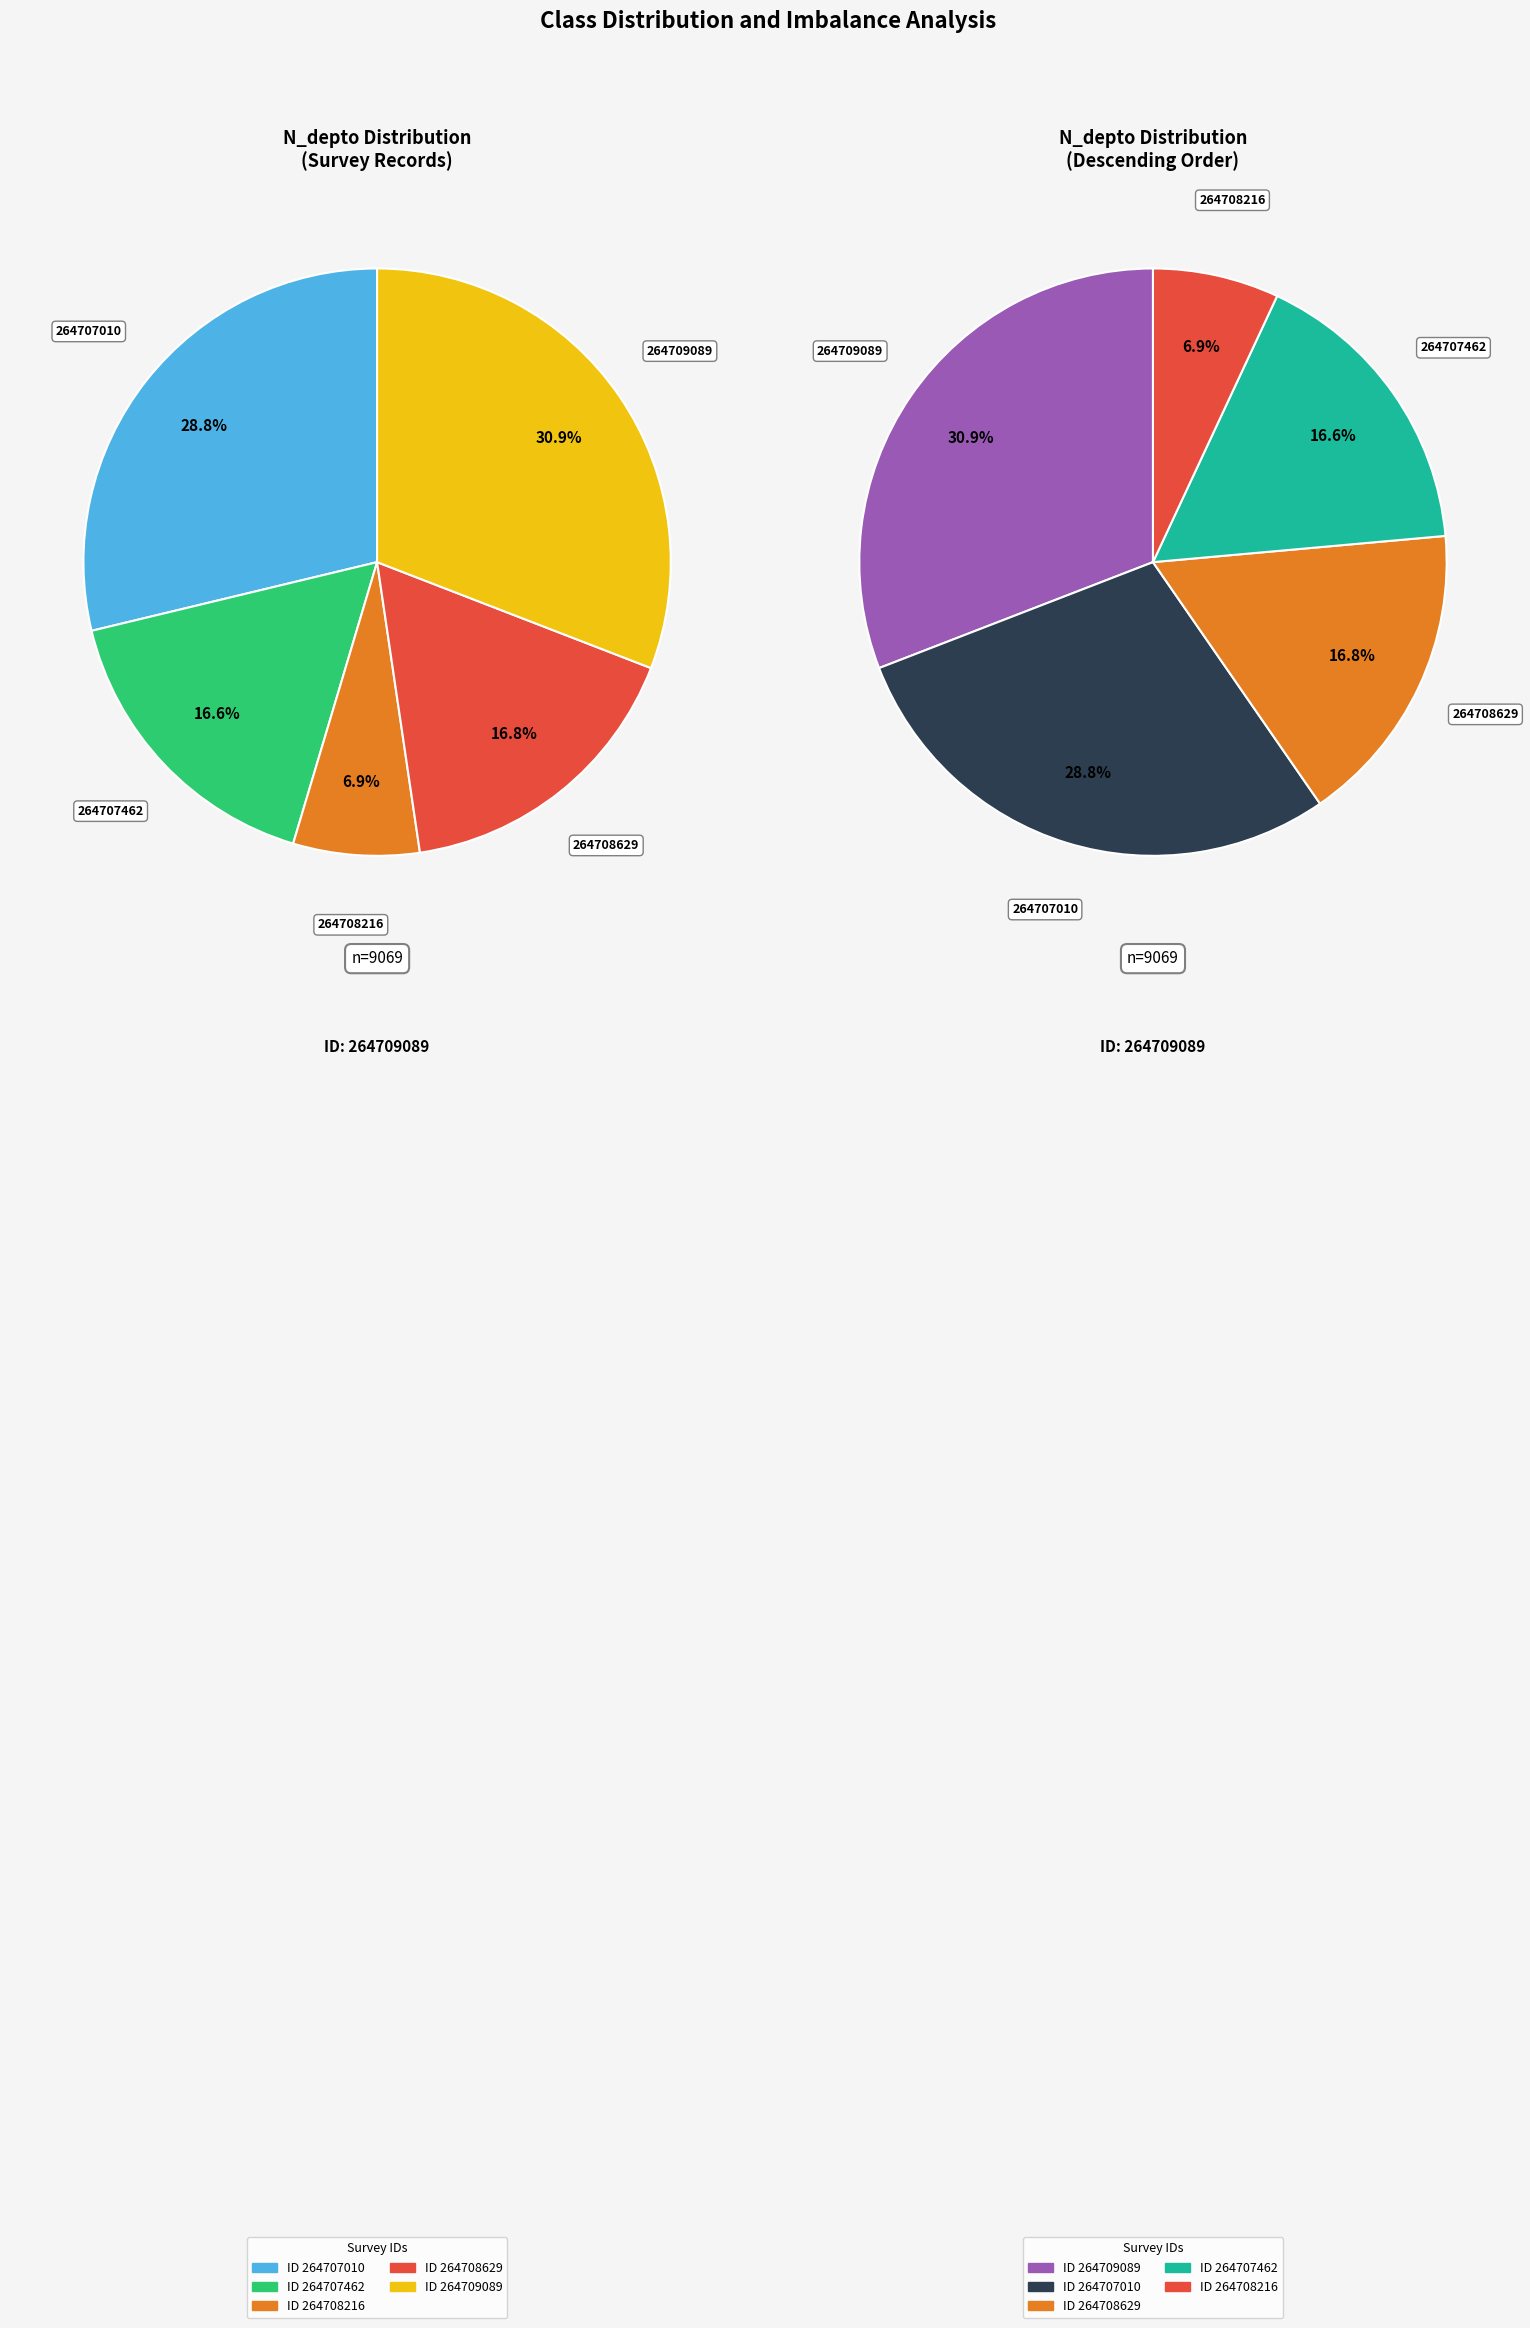

Is 264707010 the majority of the pie?

No